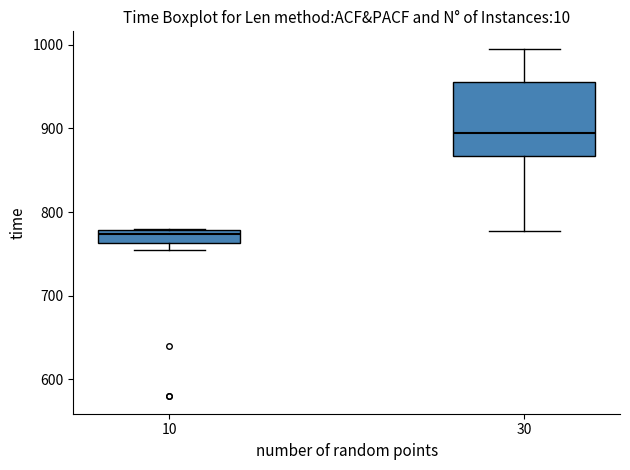

Reading left to right, read every box against the y-axis: the position of its median line, the range the box covers, and the ends of its whiskers. The values are not printed on the chart, so give them approximately, as read against the axis.

10: median 770, box 760 to 780, whiskers 750 to 780
30: median 890, box 870 to 960, whiskers 780 to 1000